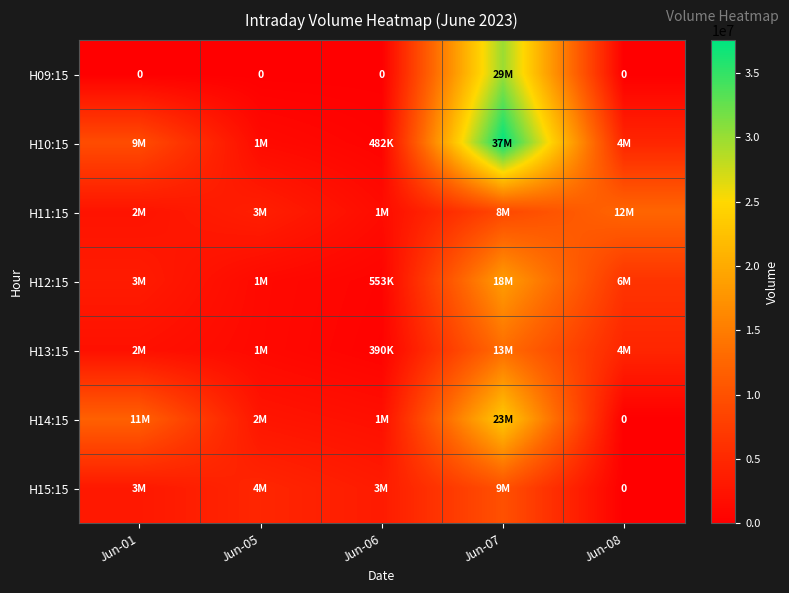

Rank the categories by H10:15 value from lowest to highest.

Jun-06, Jun-05, Jun-08, Jun-01, Jun-07